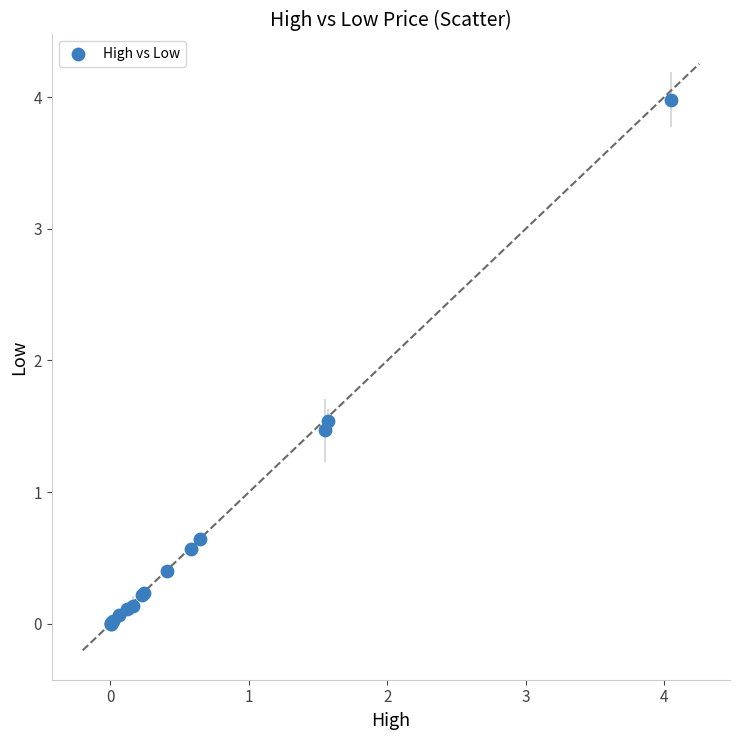

What Y value in the scatter plot is closest to 1?

0.6